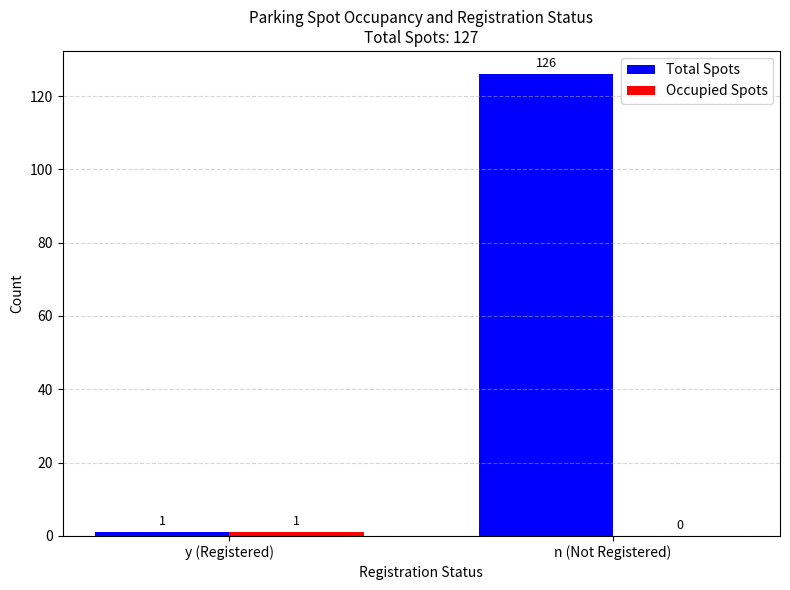

Which series has the largest total across all categories?

Total Spots